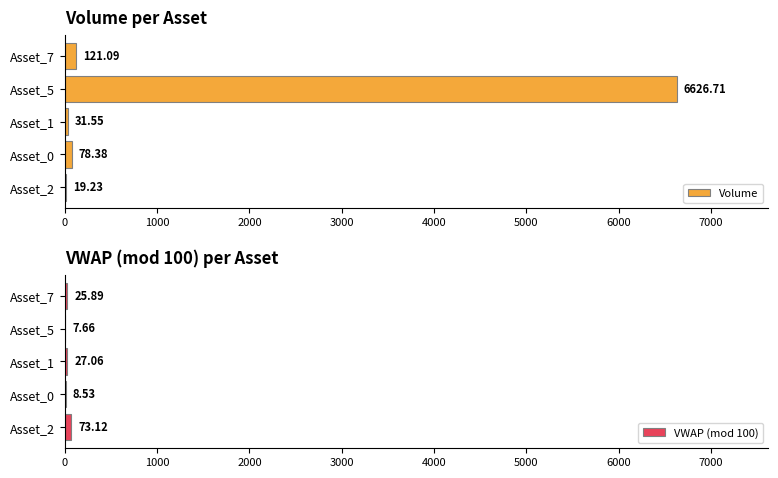

Which series has the largest total across all categories?

Volume